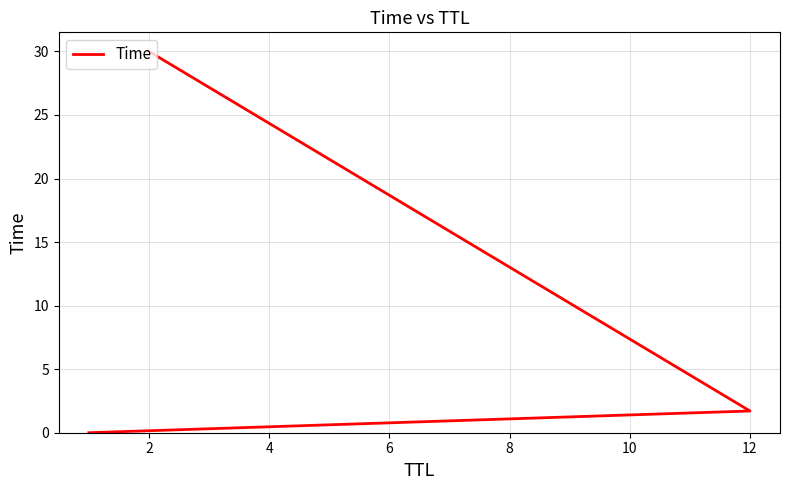

How many values exceed 1?

2